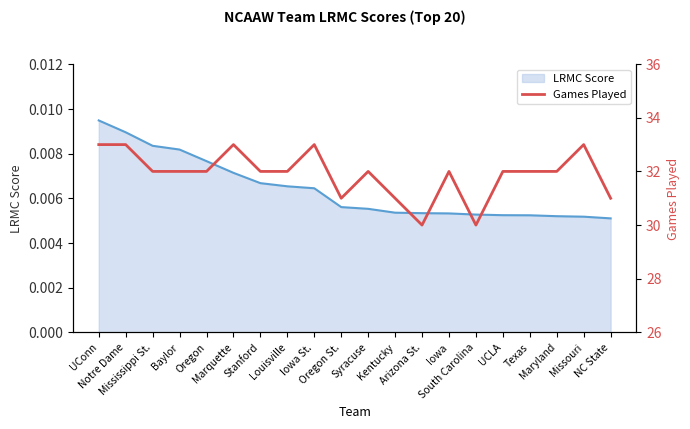

Where is the data nearest to the value 31?

Oregon St.